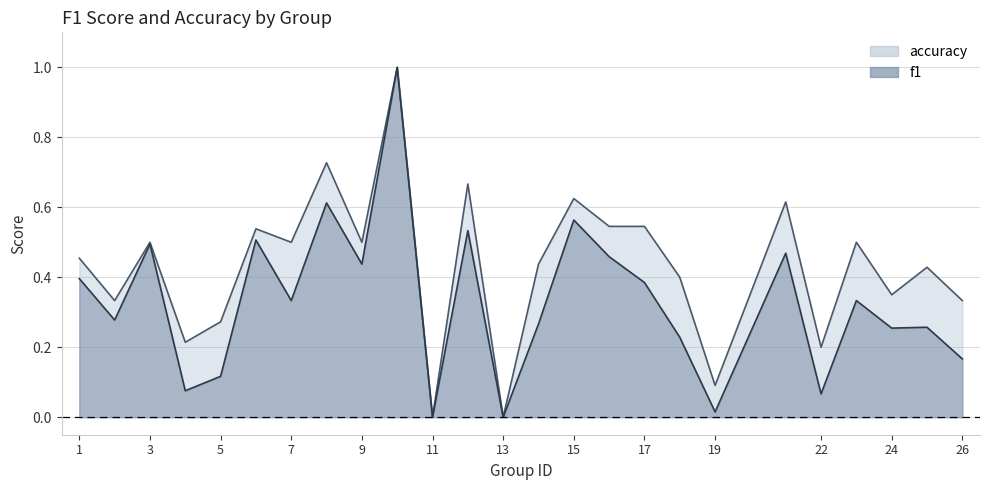

How many interior local valleys does the accuracy series have?

9